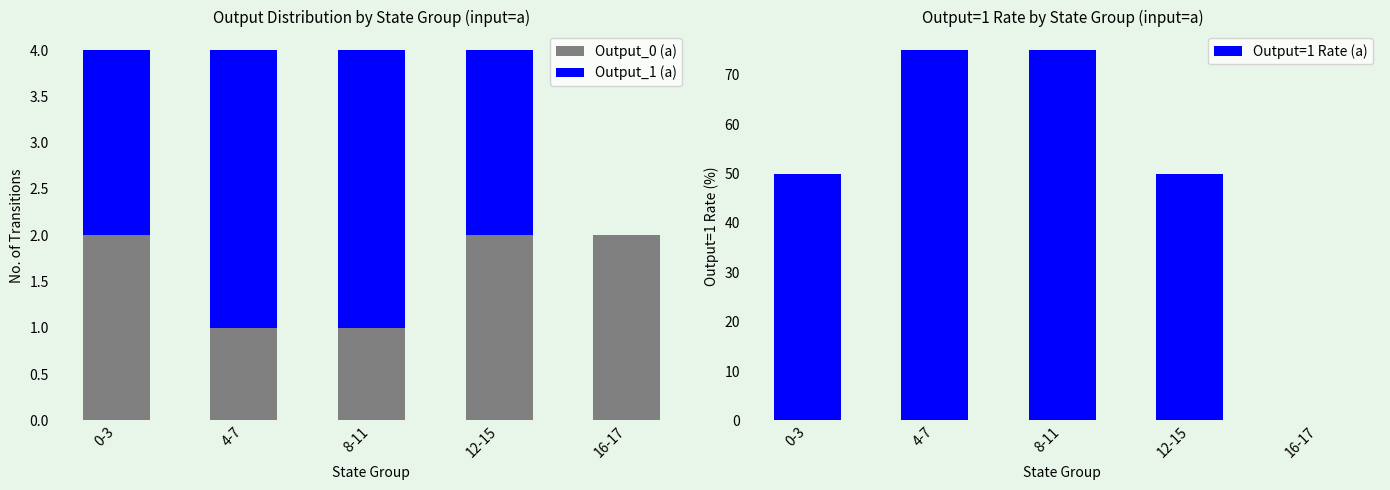

How many values in Output_1 (a) are above zero?

4